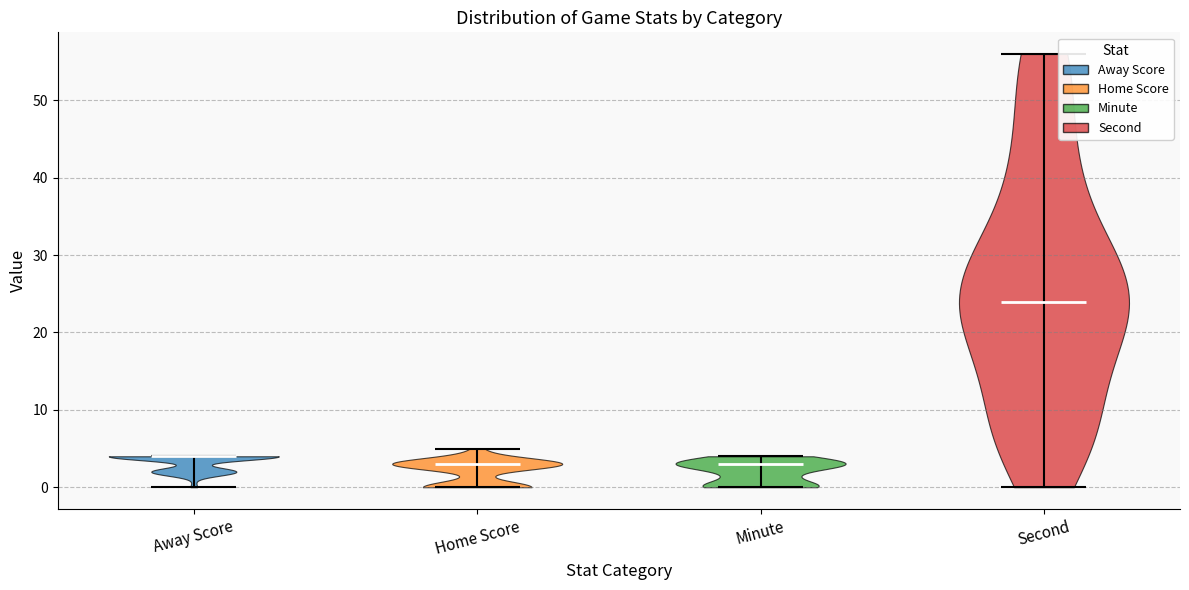

What is the lowest point the violin for Second reaches on the y-axis? The values are not printed on the chart, so give them approximately, as read against the axis.

0